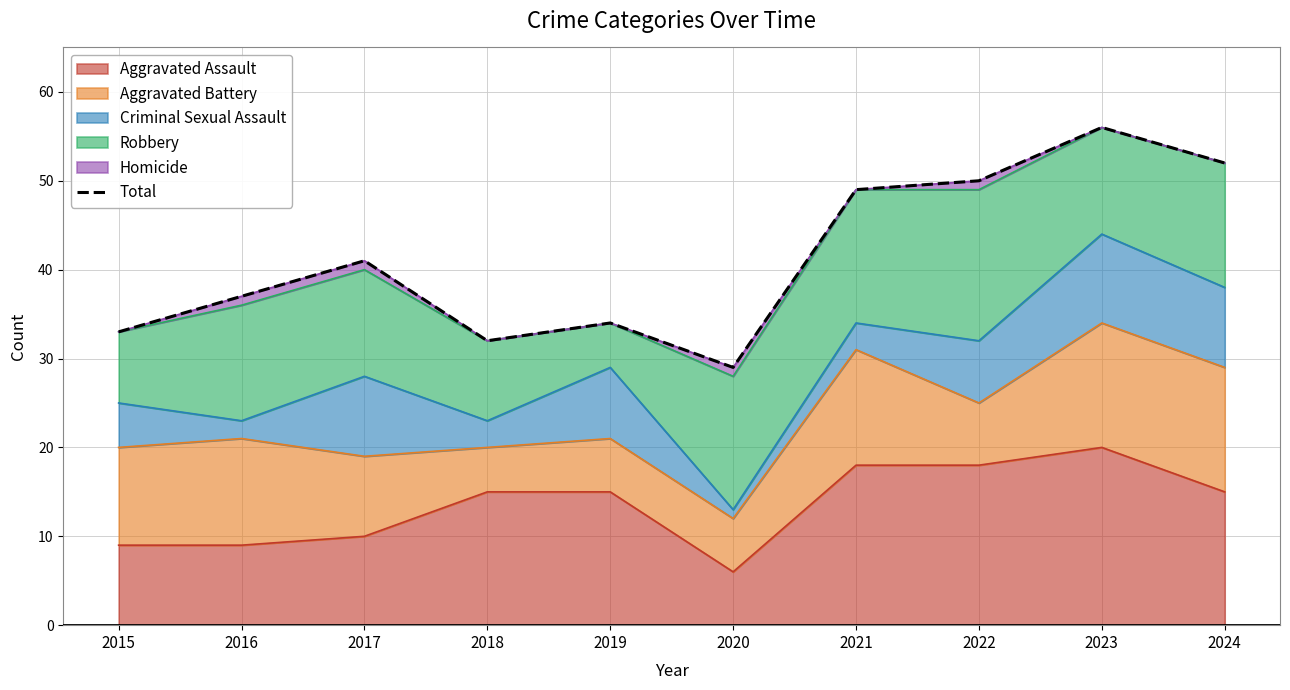

Is it true that the value at 2016 is 15?

False